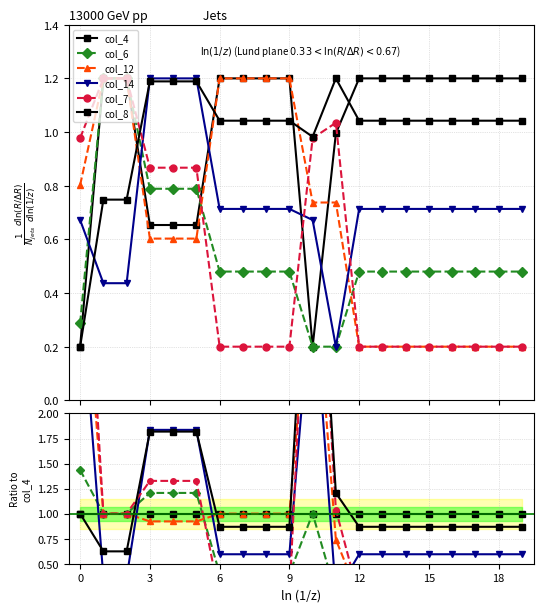

How many series are shown in this chart?

6